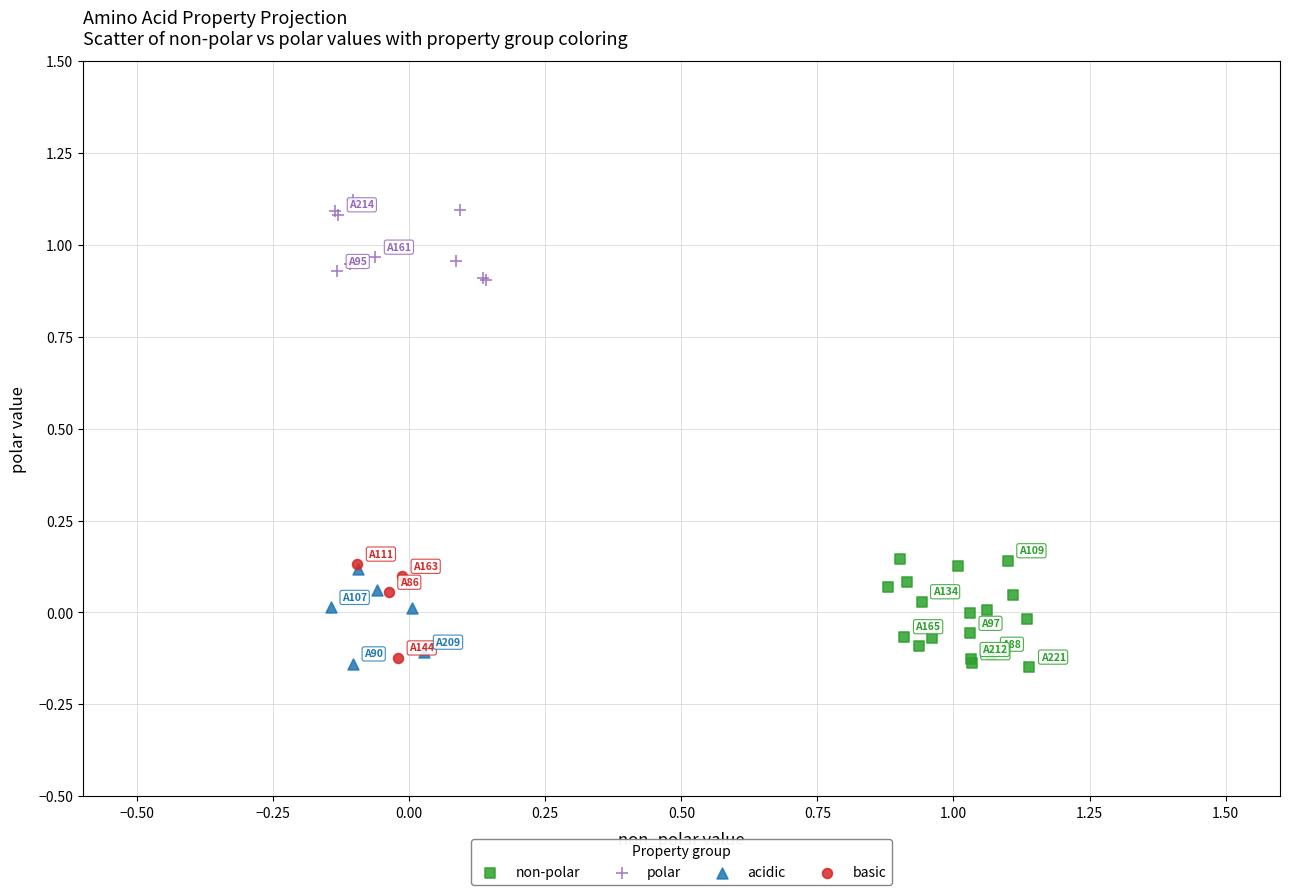

Which series has the widest spread of Y values?

non-polar